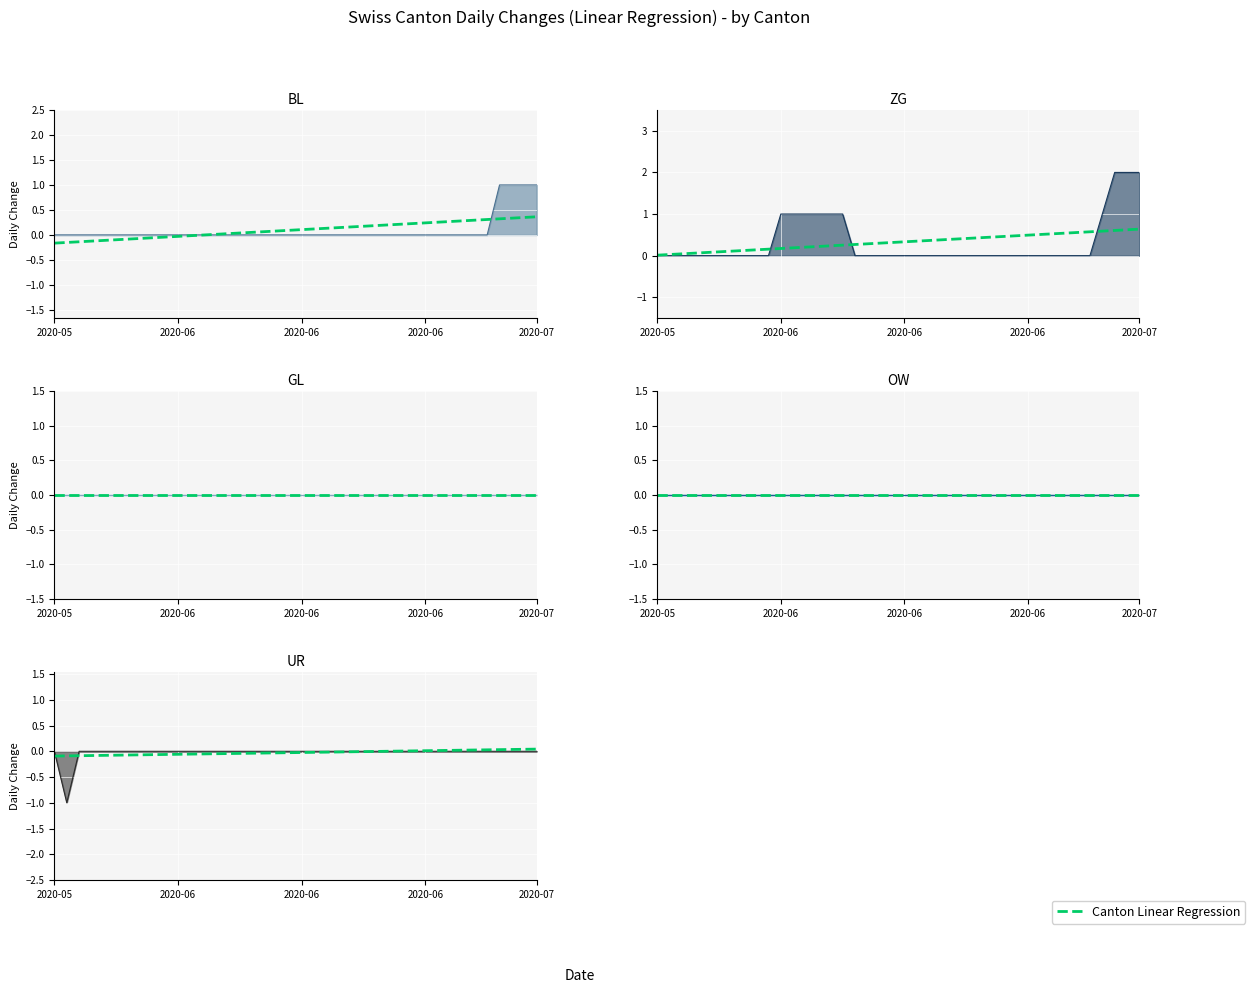

True or false: UR Linear Regression has a value of 0.0 at 34.

True